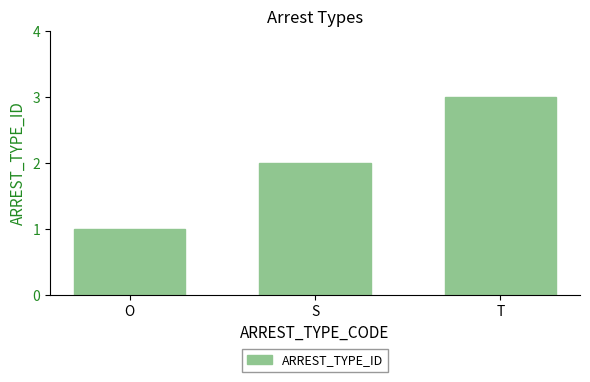

How many data points are less than 2?

1